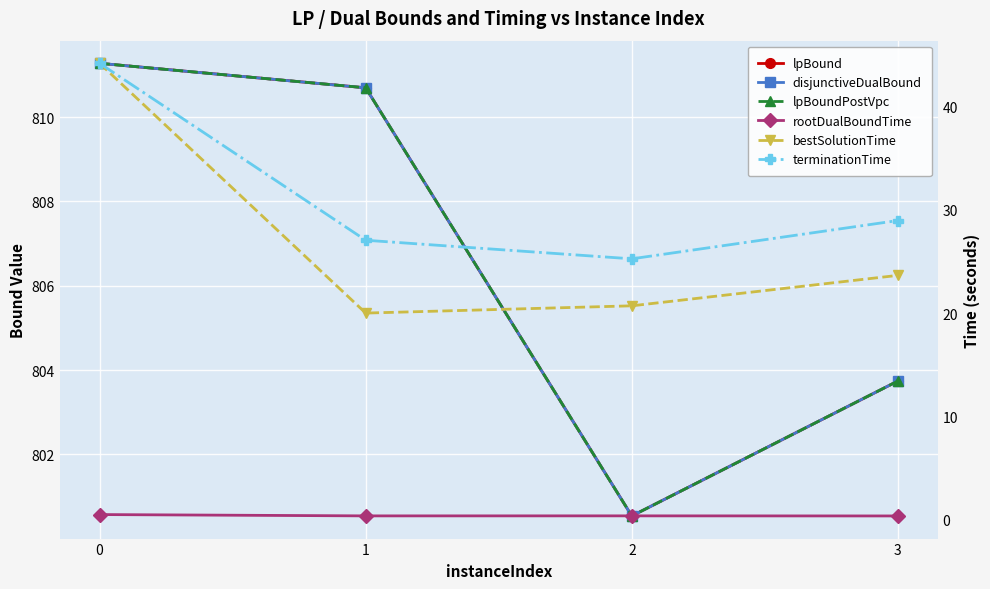

True or false: lpBound has a value of 1428.9 at 1.

False